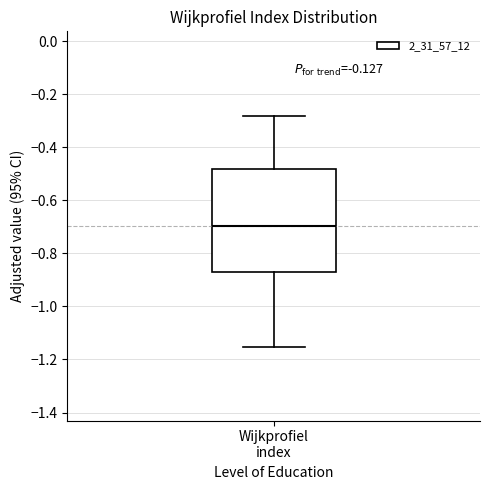

Read this box plot against the y-axis: the position of the median line, the range covered by the box, and the ends of both whiskers. The values are not printed on the chart, so give them approximately, as read against the axis.

median -0.70, box -0.88 to -0.48, whiskers -1.16 to -0.28